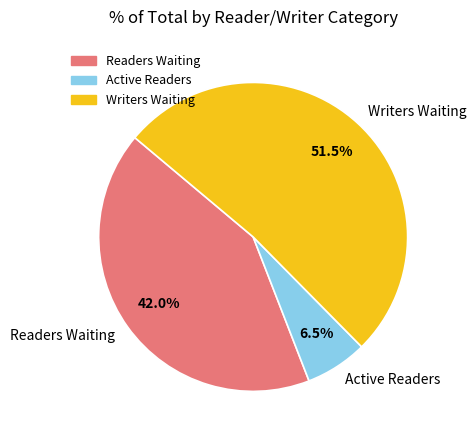

Combined, what portion of the pie is Active Readers and Readers Waiting?

48.5%